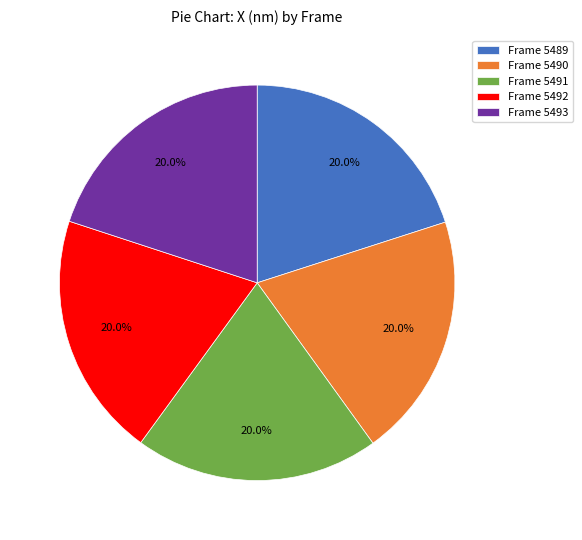

Is the sum of Frame 5492 and Frame 5489 greater than half?

No